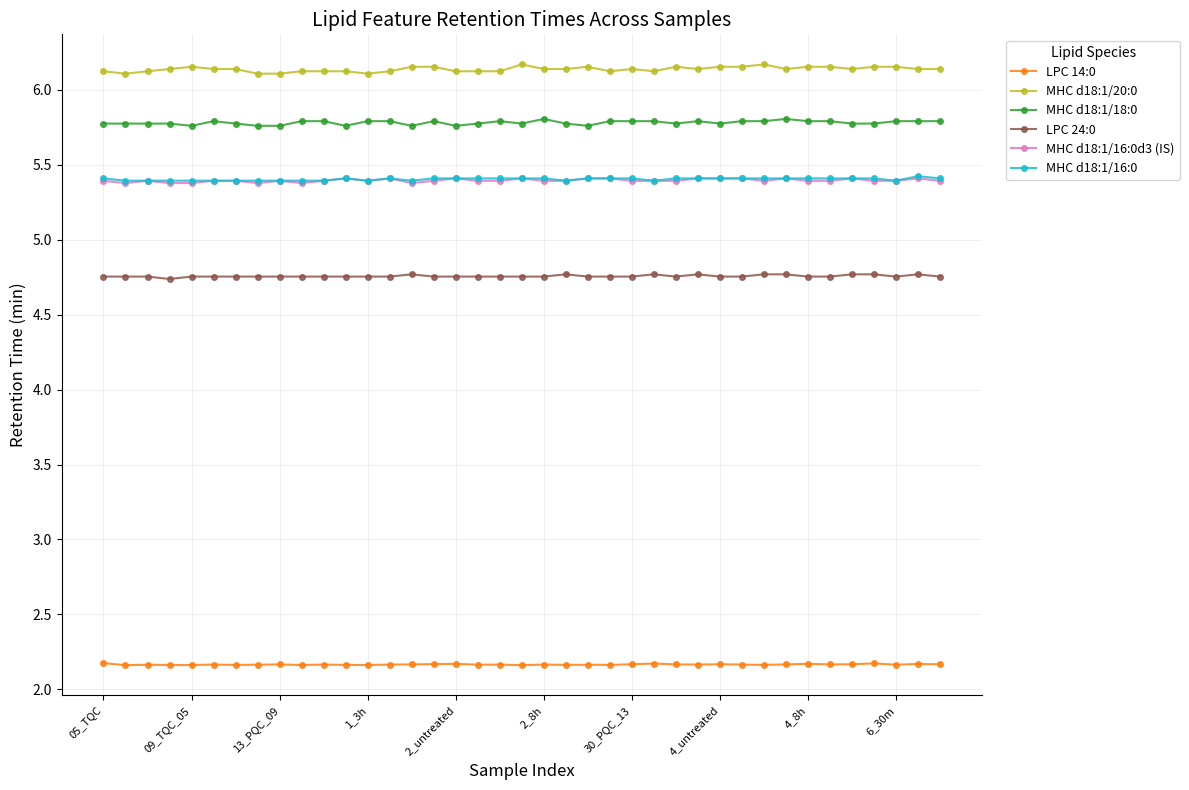

True or false: MHC d18:1/16:0 has more than 1 points higher than both neighbors.

True